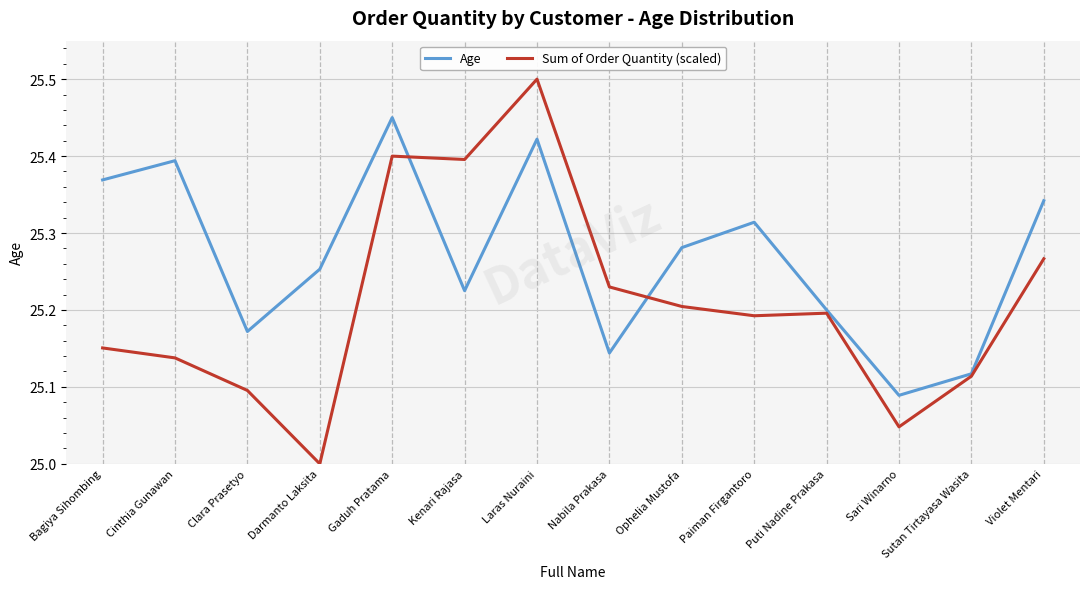

What position from the right is Clara Prasetyo?

12